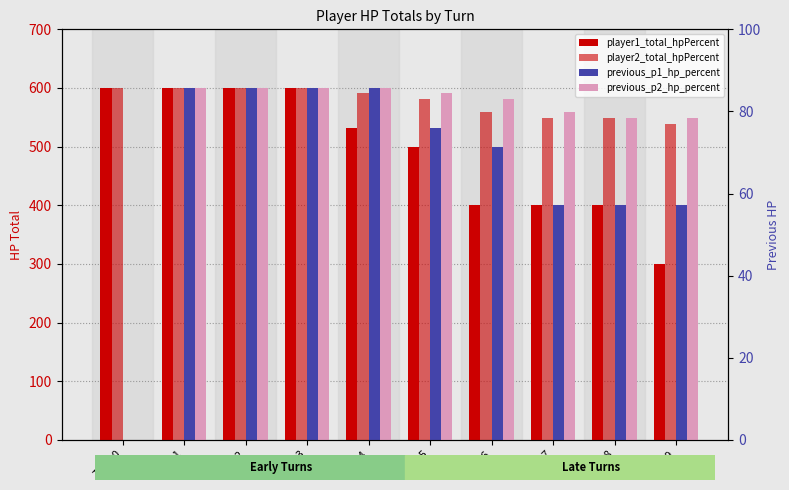

Which has a higher value, Turn 7 or Turn 4?

Turn 4